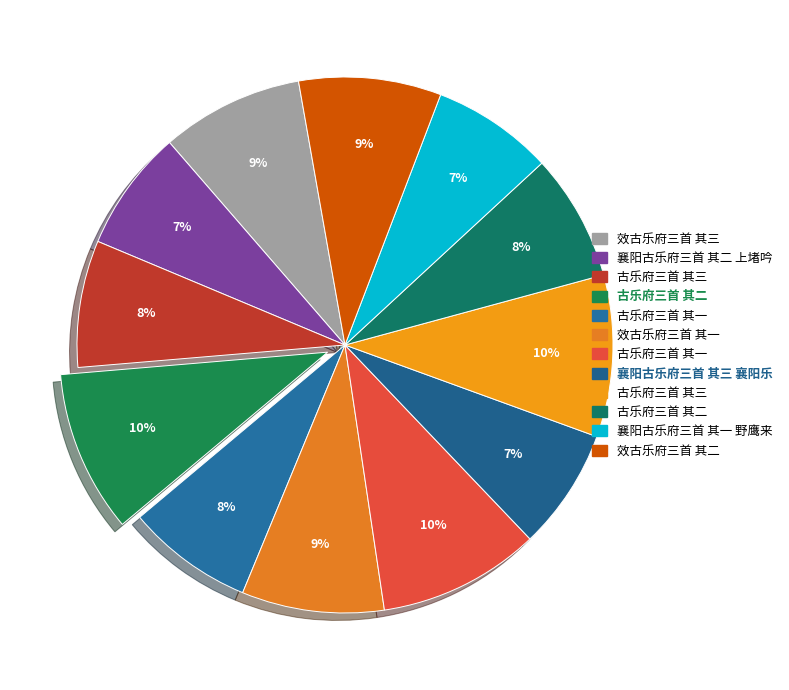

How many slices are in this pie chart?

12